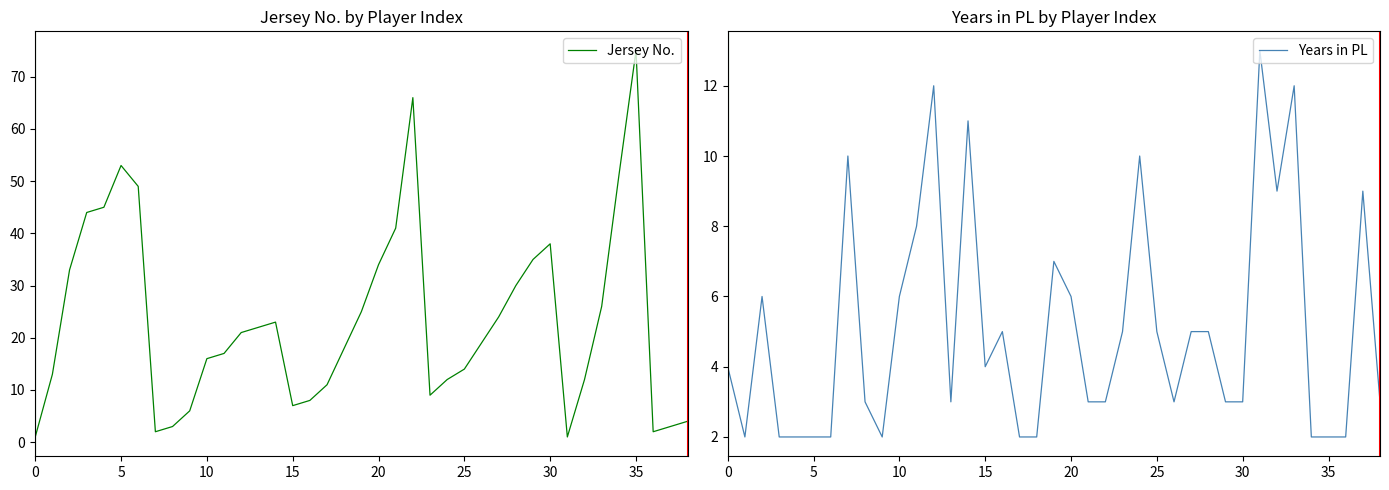

After their last crossing, which series has the higher values: Years in PL or Jersey No.?

Jersey No.